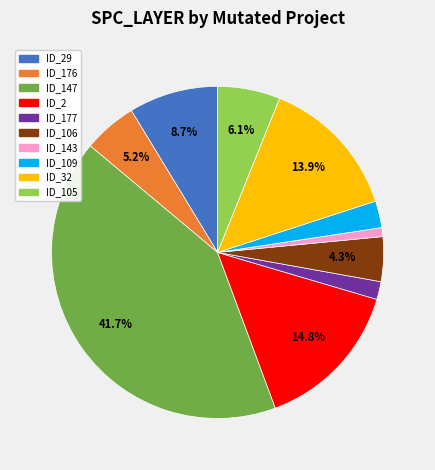

How many segments does this pie chart have?

10